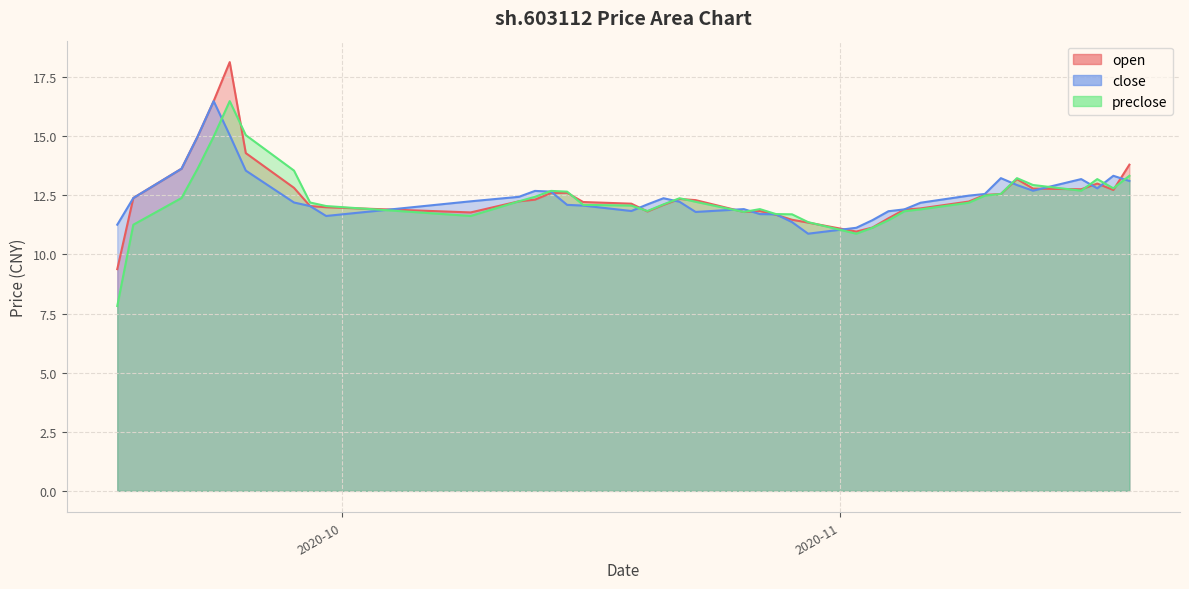

Between 2020-10-16 and 2020-10-15, which is larger?

2020-10-15